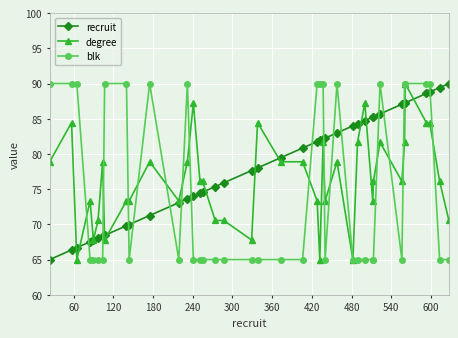

After their last crossing, which series has the higher values: recruit or degree?

recruit